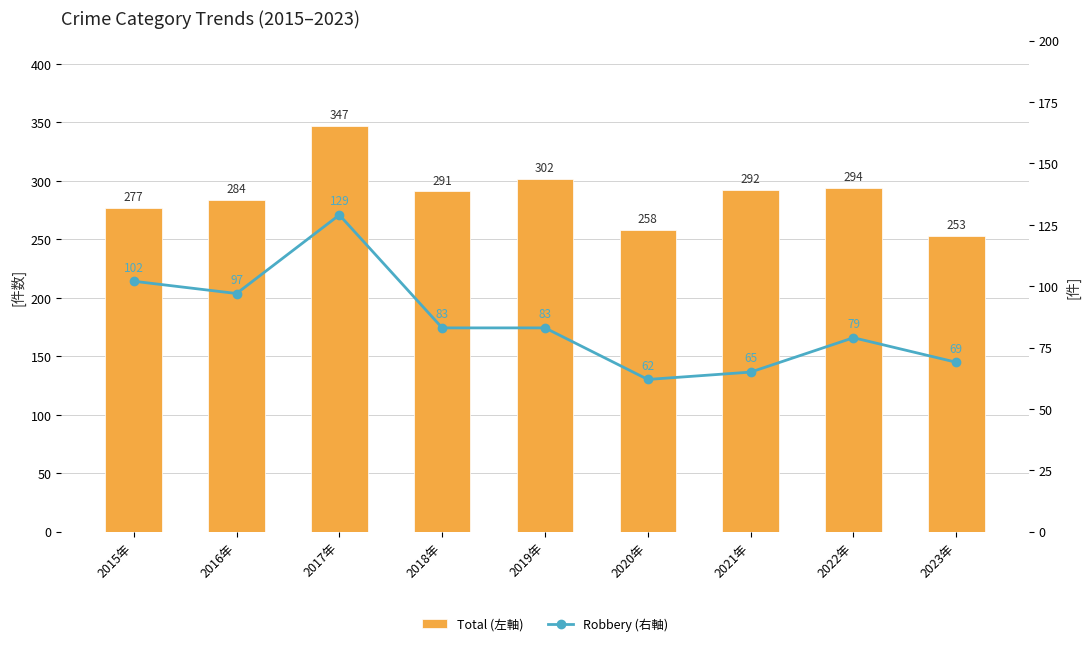

What is the sum of the Total (左軸) values at 2020年 and 2016年?

542